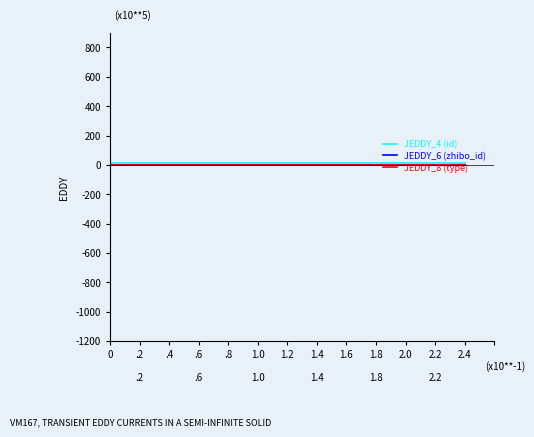

How many JEDDY_4 (id) values are between 15 and 16?

6